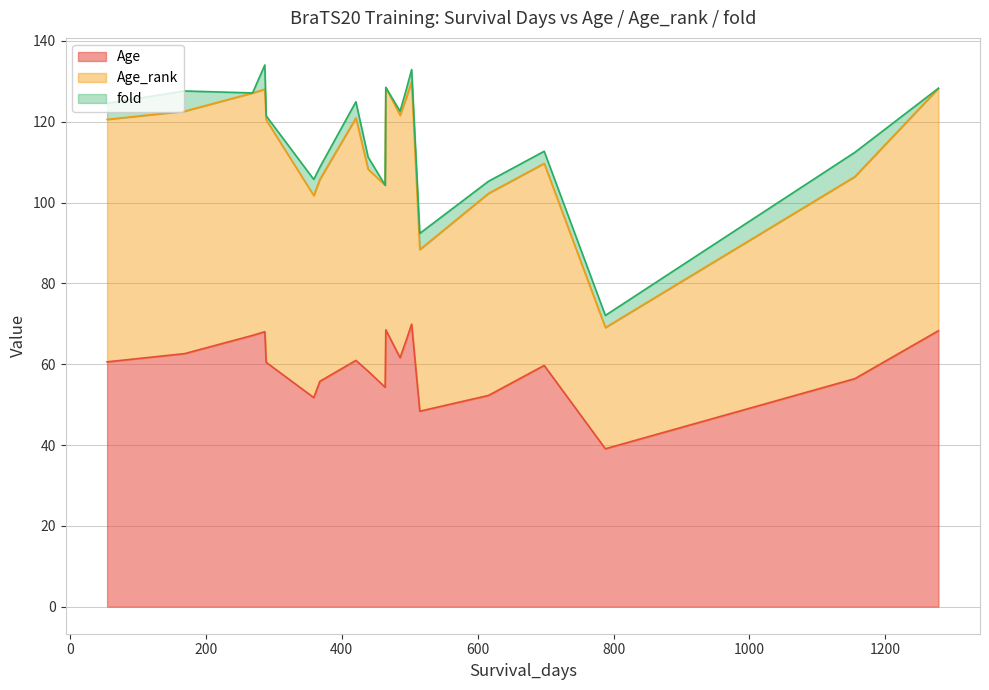

What is the spread (max minus min) of values at 55?

56.6